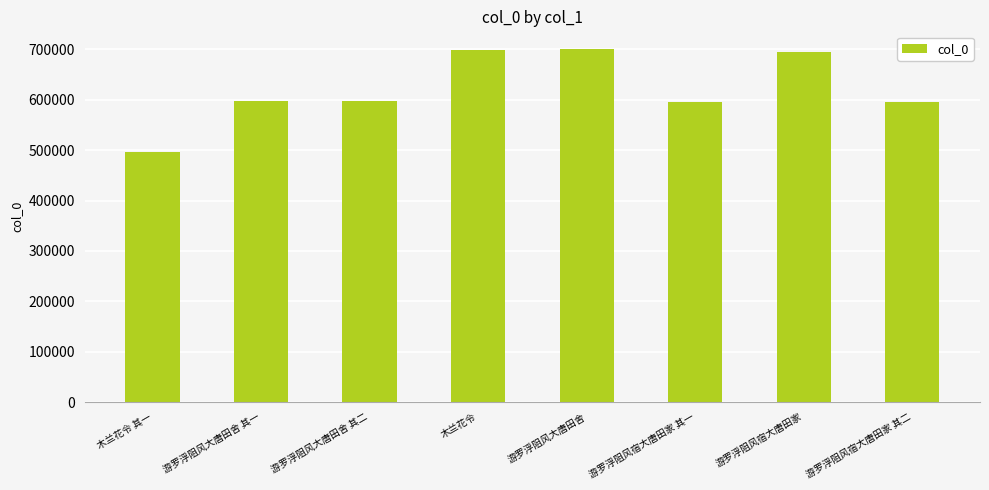

What is the label of the 2nd bar from the right?

游罗浮阻风宿大唐田家